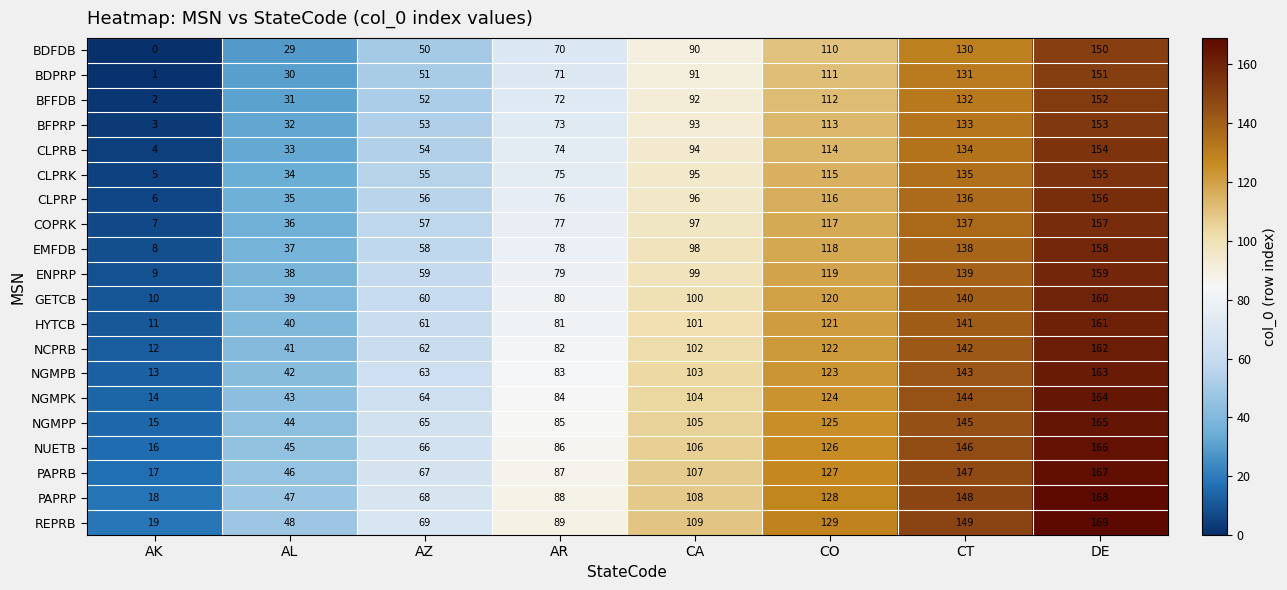

What is the total value across all series at CT?

2790